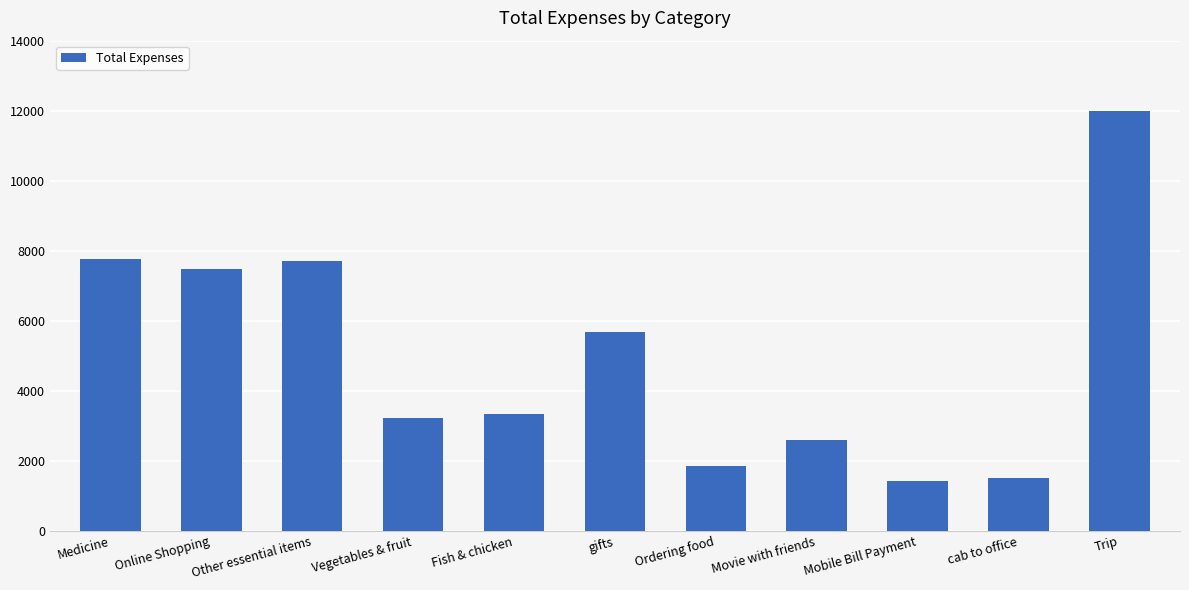

What is the greatest value displayed?

12000.0